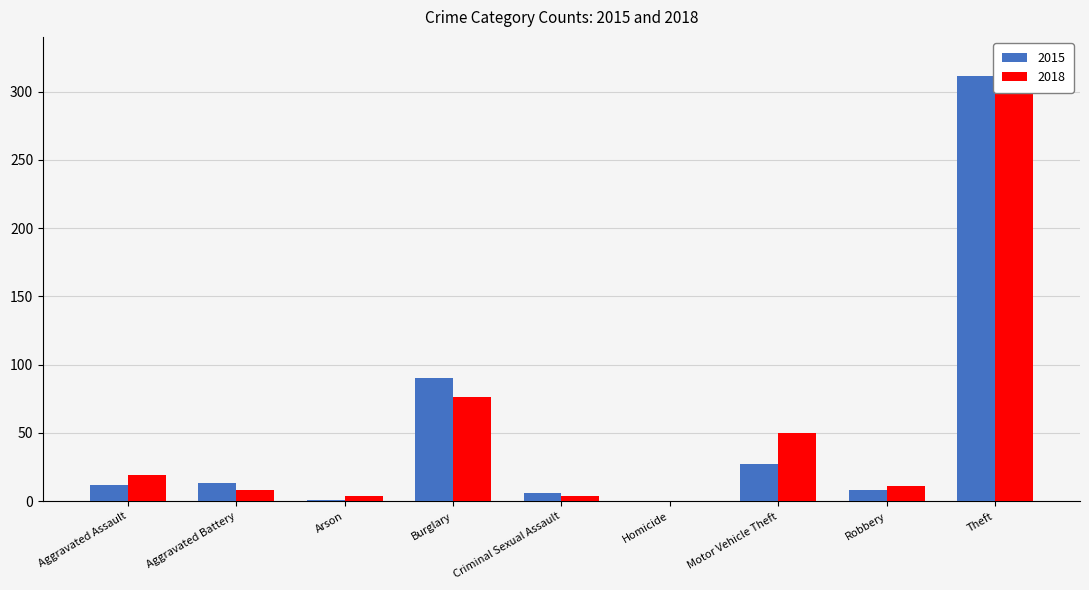

The value of 2018 at Robbery is 6. True or false?

False